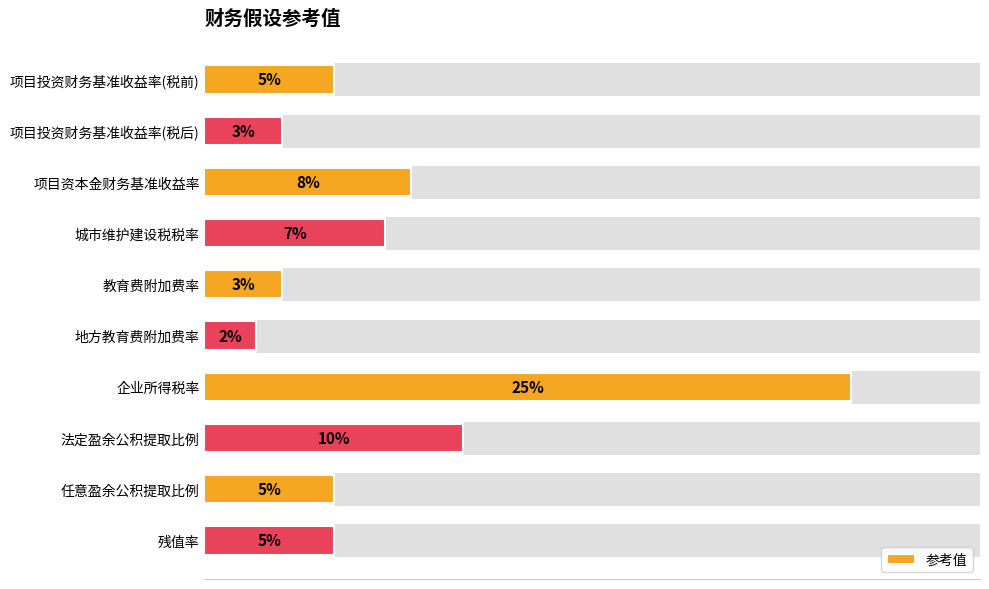

Does the chart contain any negative values?

No